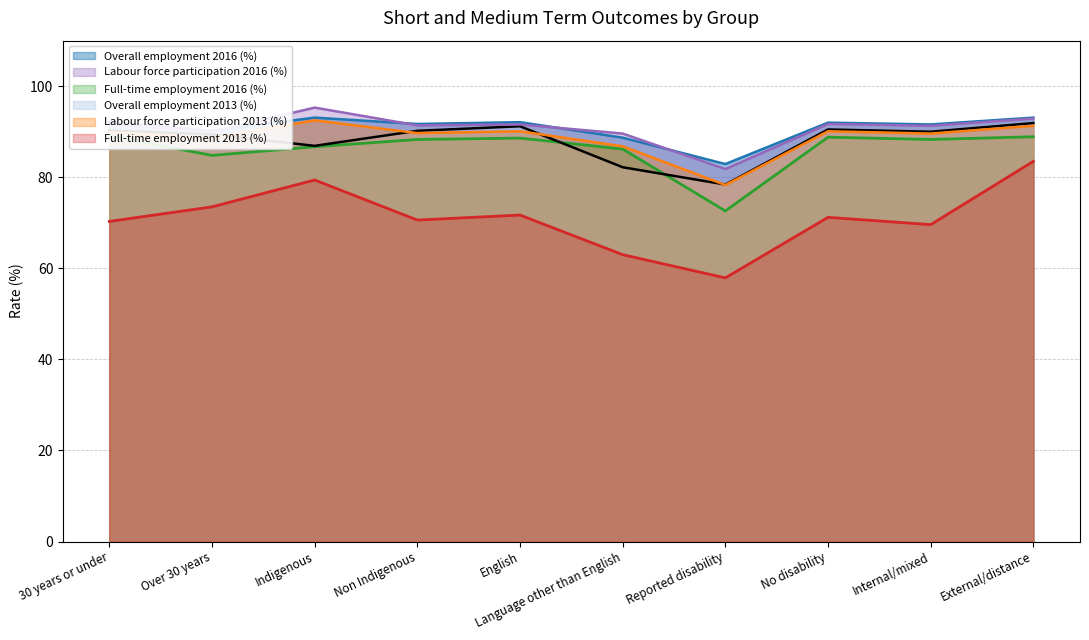

What position from the left is Non Indigenous?

4